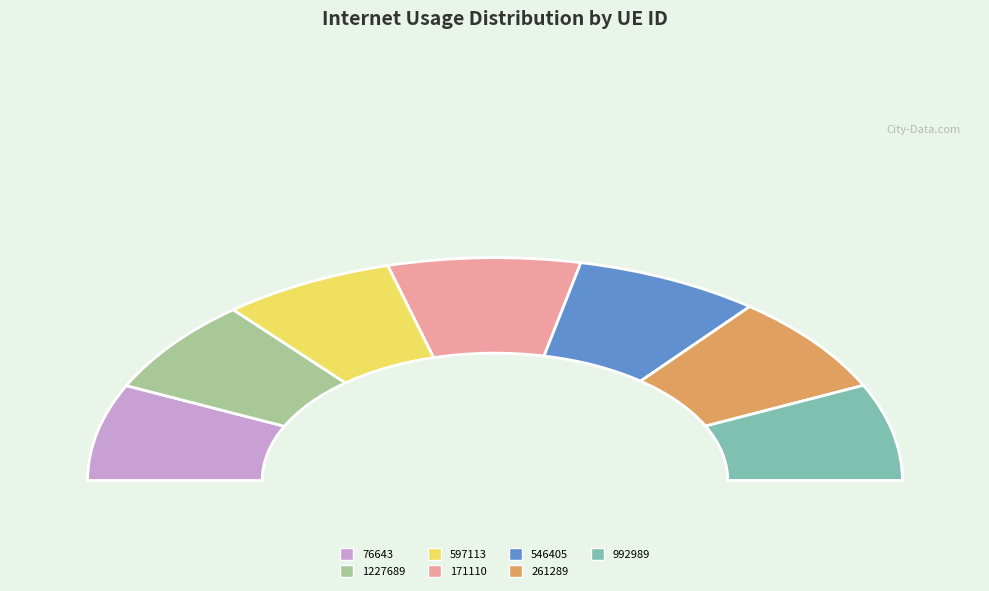

Does 261289 represent more than half of the total?

No